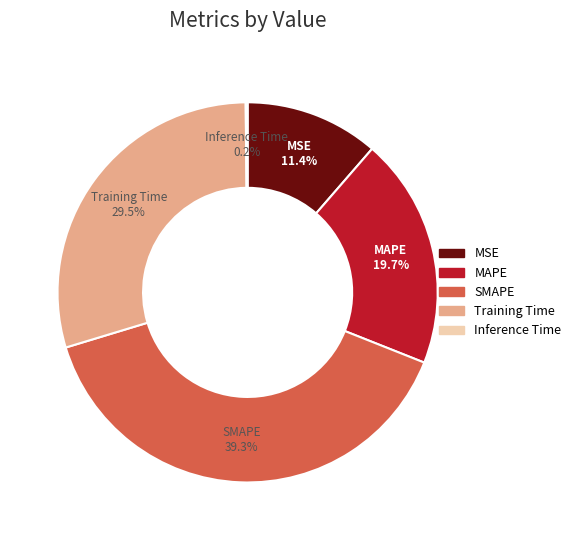

Which has a higher value, MSE or Training Time?

Training Time